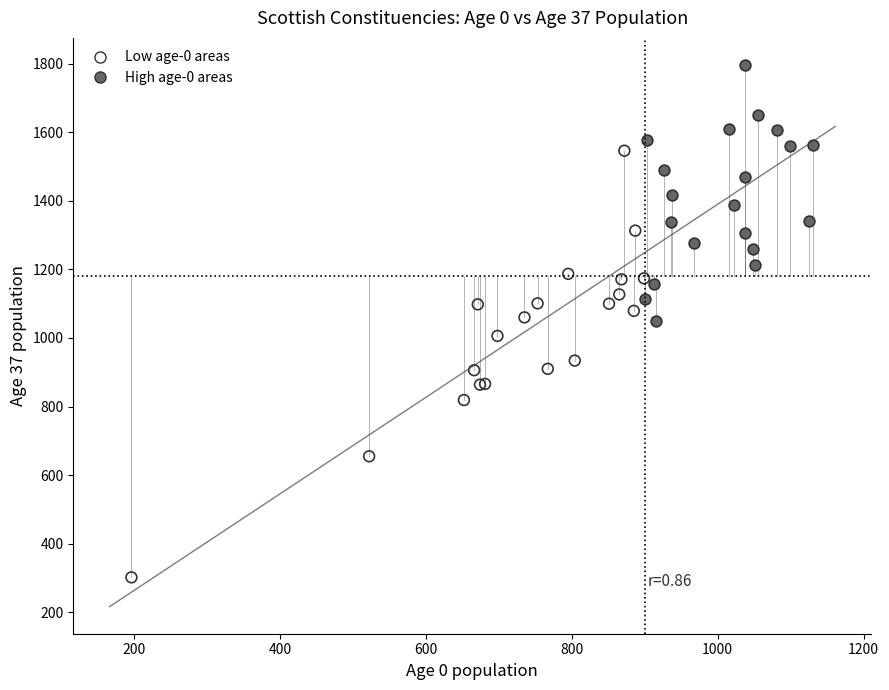

Which series reaches the minimum Y coordinate?

Low age-0 areas